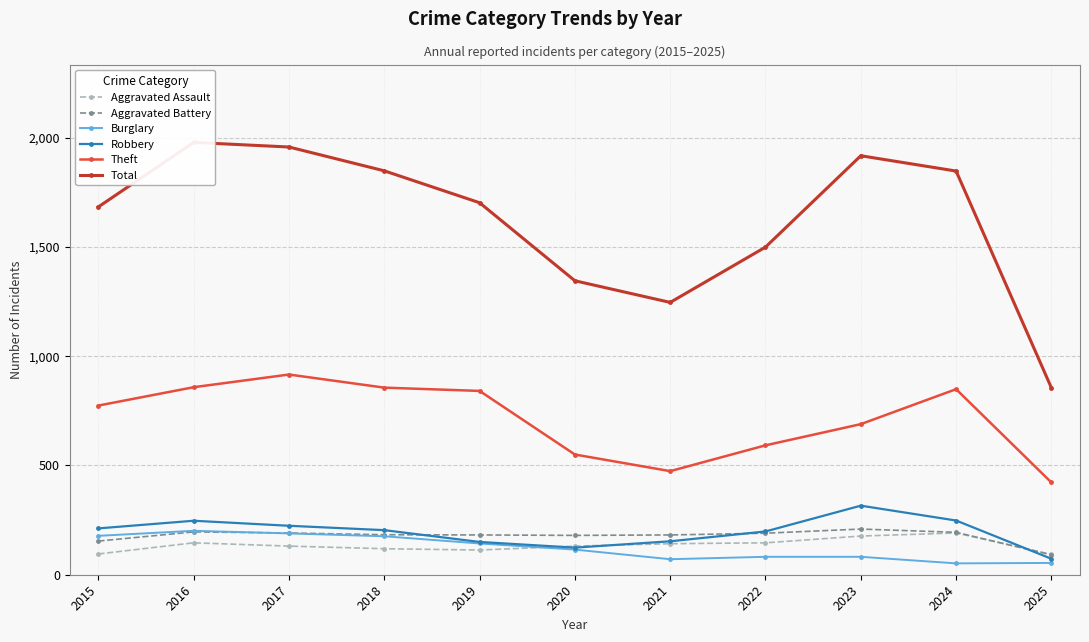

At which label does Total first exceed 1702?

2016